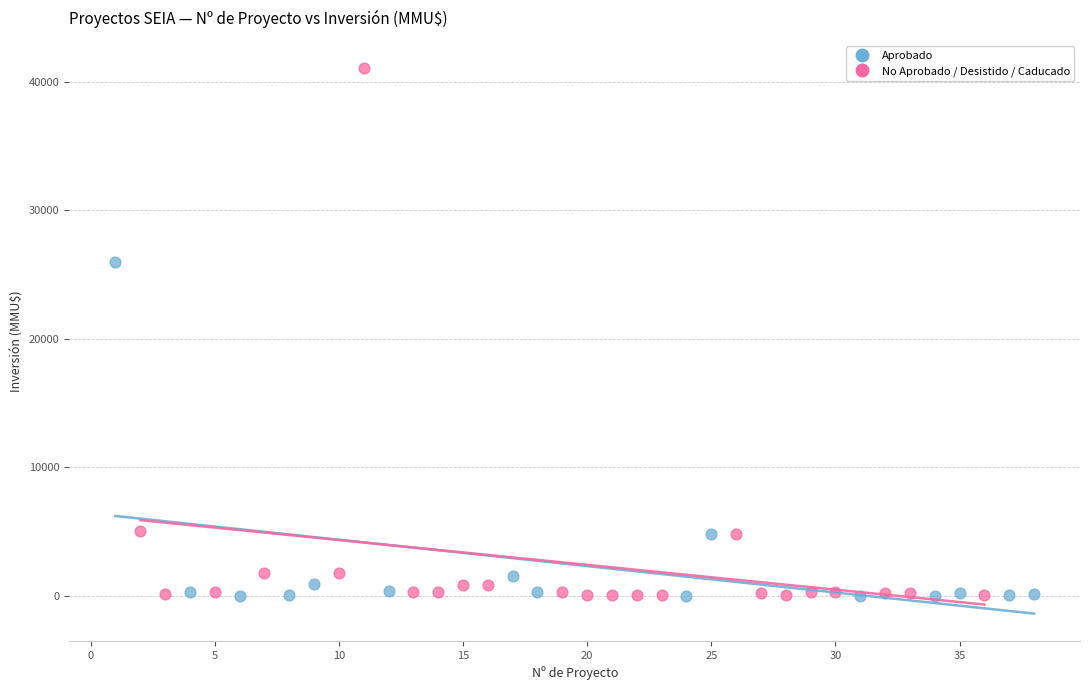

What are all the series names shown in the legend?

Aprobado, No Aprobado / Desistido / Caducado